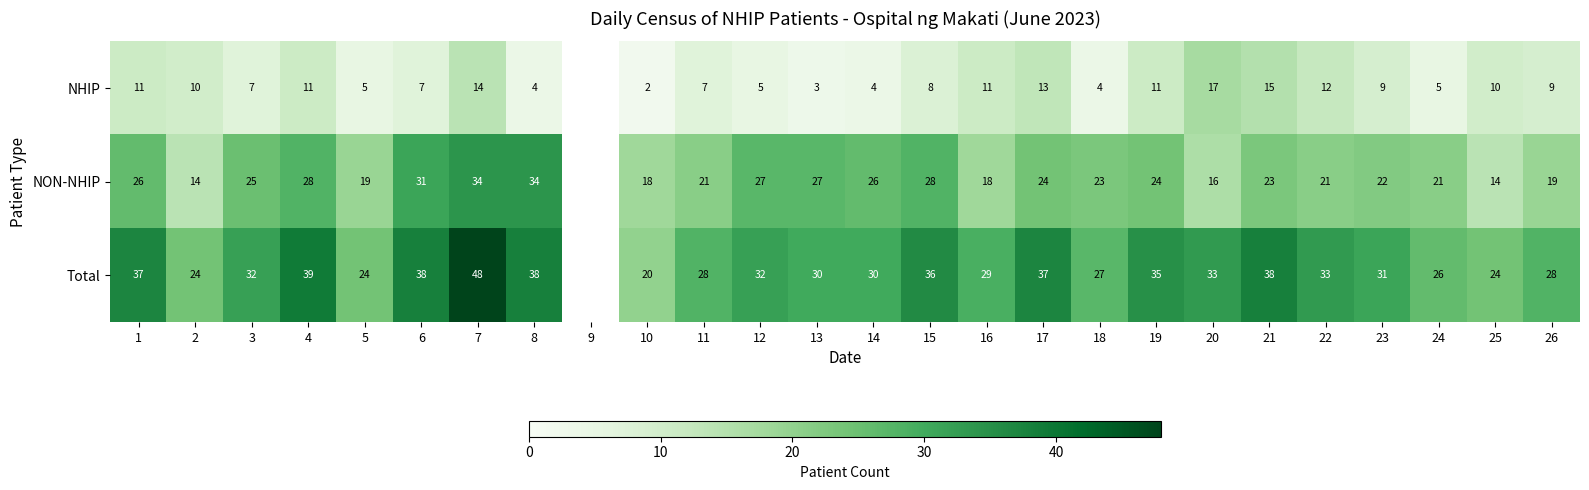

What is the spread (max minus min) of values at 20?

17